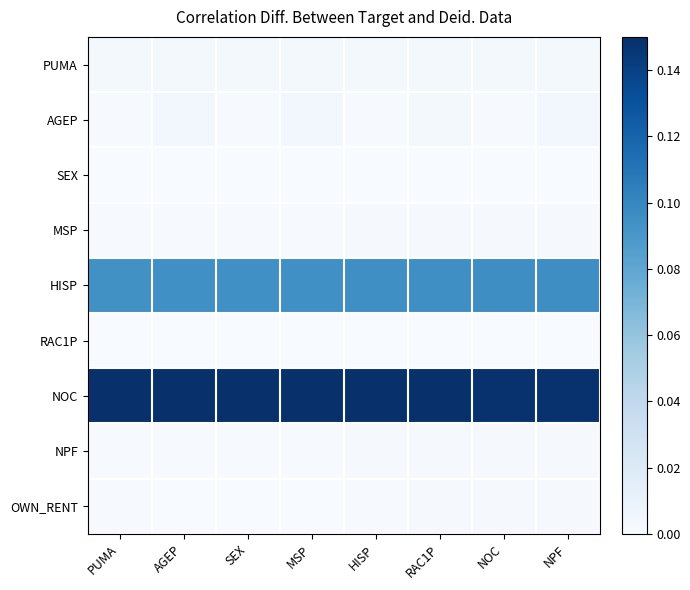

Which series changed the most between MSP and NPF?

OWN_RENT